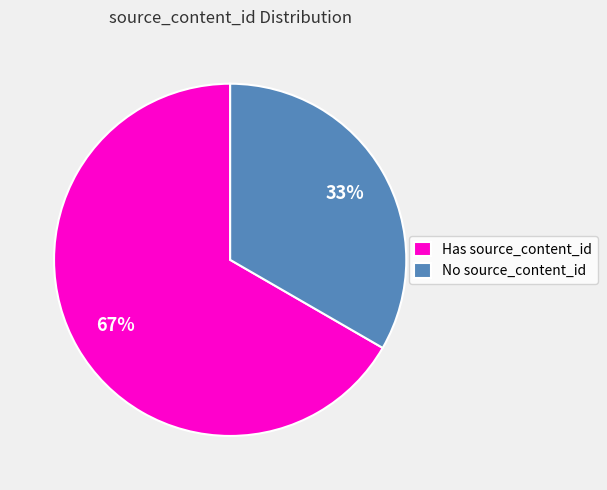

To the nearest percent, what is the combined percentage of No source_content_id and Has source_content_id?

100%